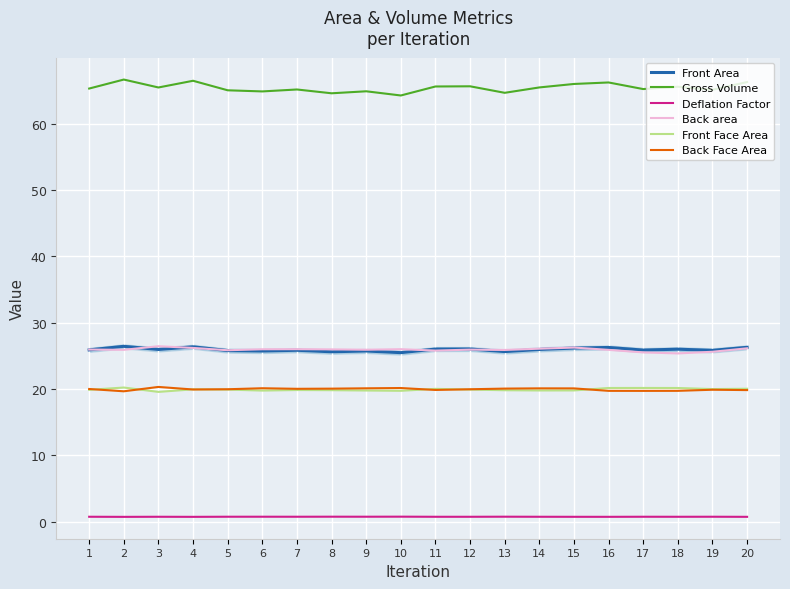

How many lines are shown in the chart?

6